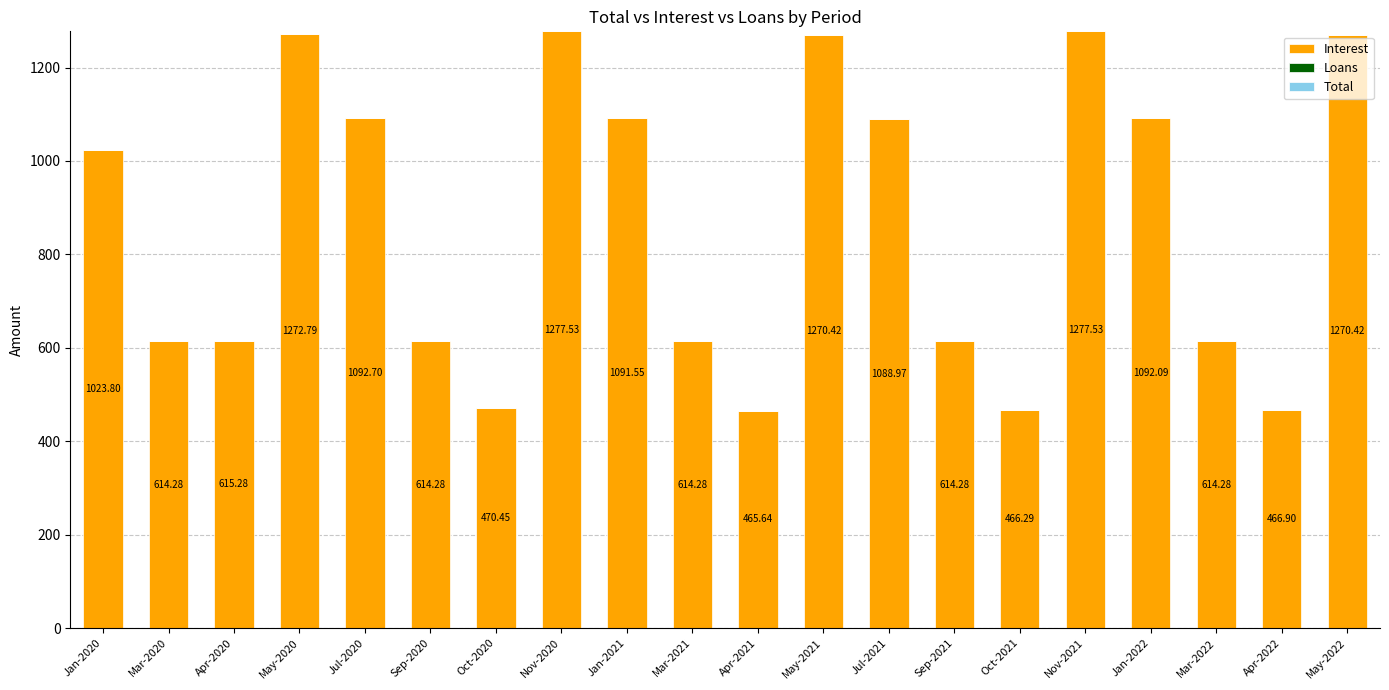

Which has a higher value, May-2021 or Jul-2020?

May-2021